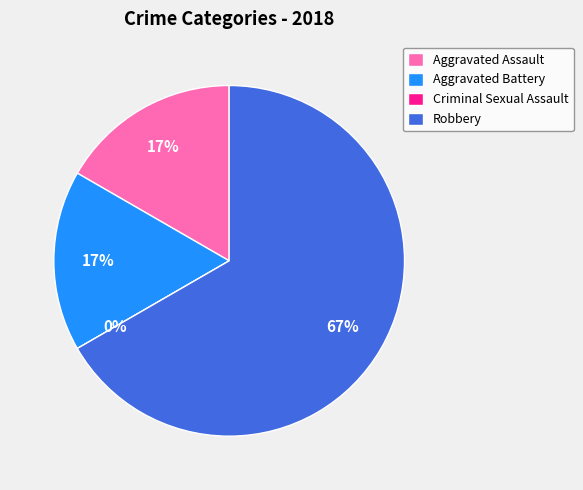

To the nearest percent, what is the difference between the Robbery and Aggravated Battery slice percentages?

50%